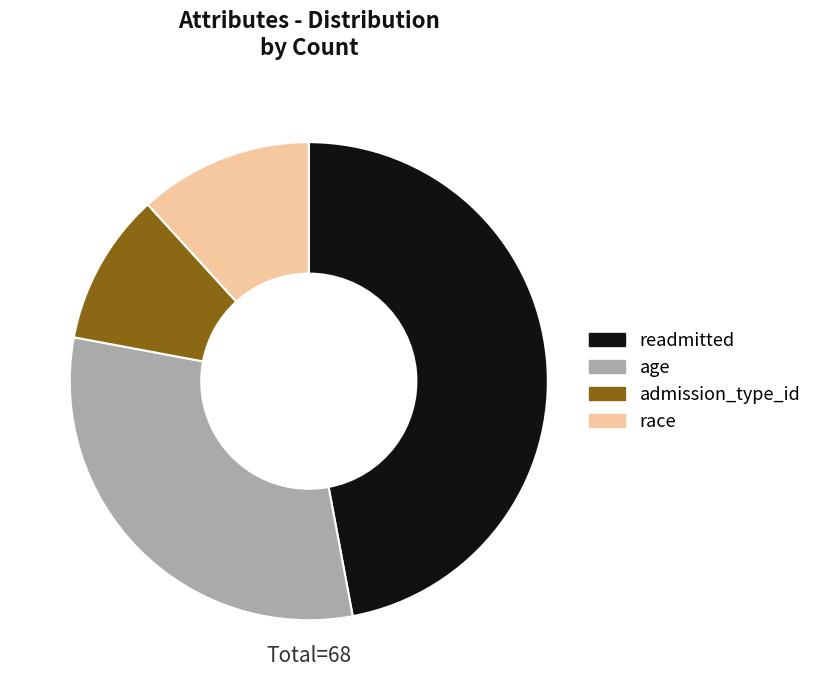

Does any single category account for the majority?

No